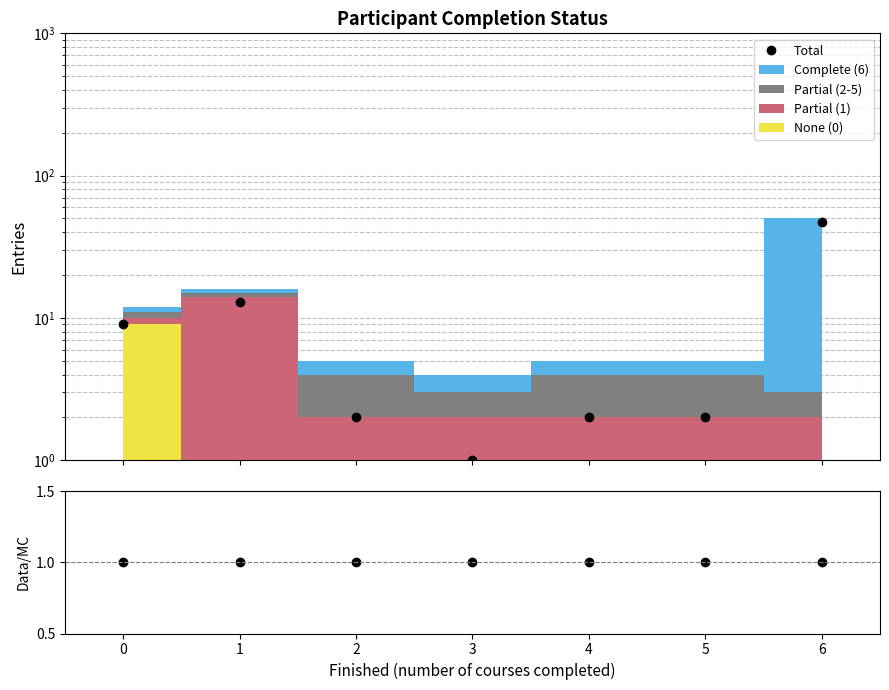

Reading left to right, list all the values displayed in this chart.

Total: 0=9	1=13	2=2	3=1	4=2	5=2	6=47
Ratio: 0=1	1=1	2=1	3=1	4=1	5=1	6=1